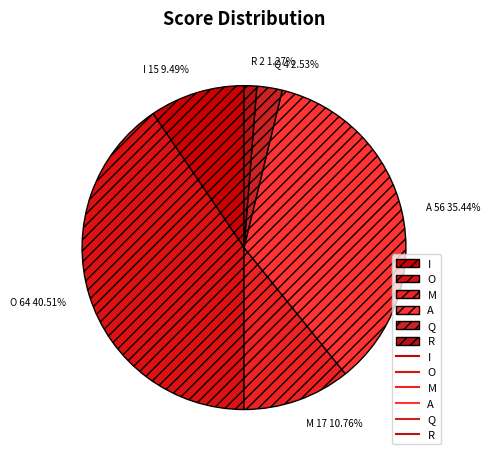

True or false: M accounts for 4% of the total.

False